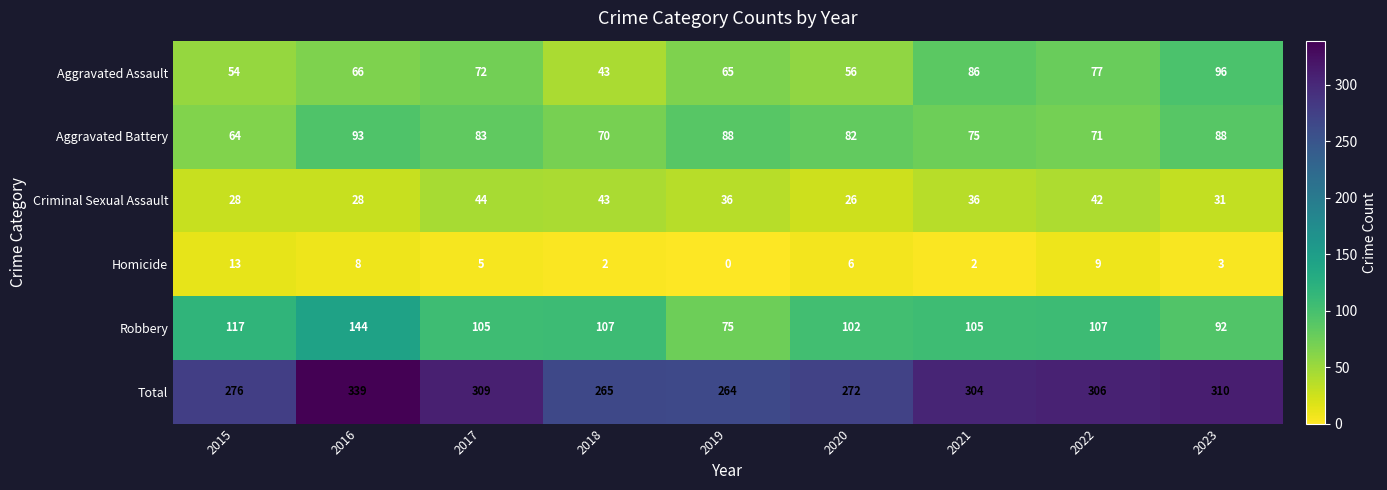

Which series changed the most between 2016 and 2020?

Total